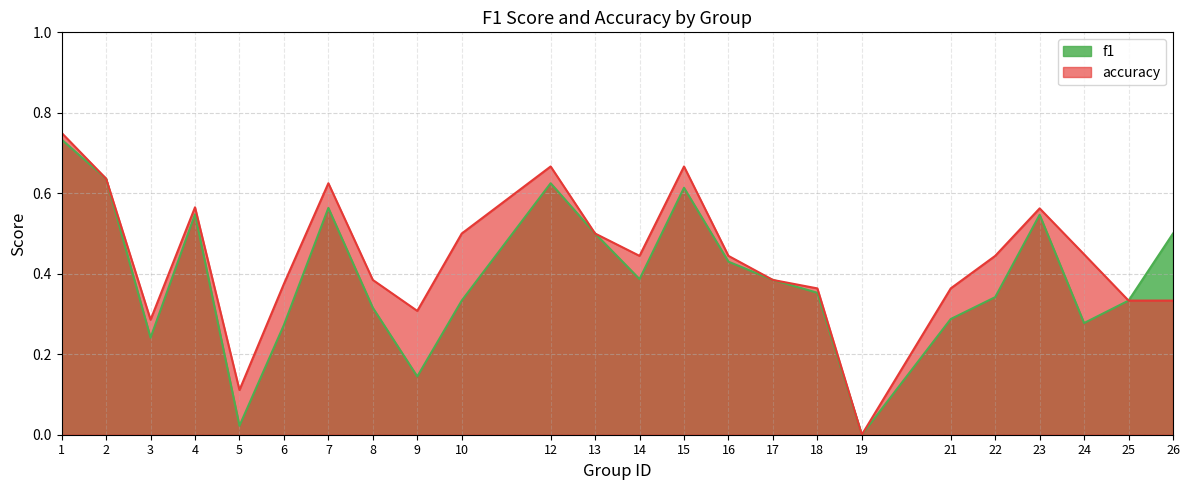

Which series changed the most between 3 and 21?

accuracy